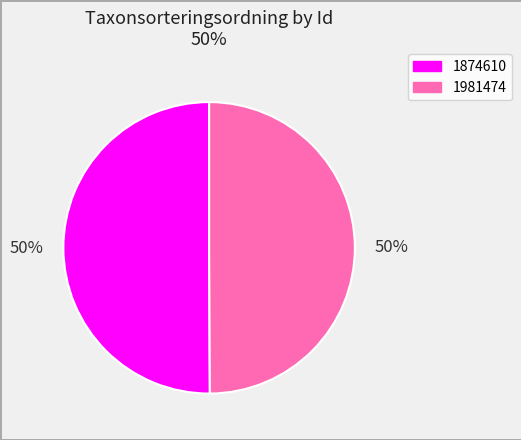

Combined, do 1874610 and 1981474 account for over 50%?

Yes